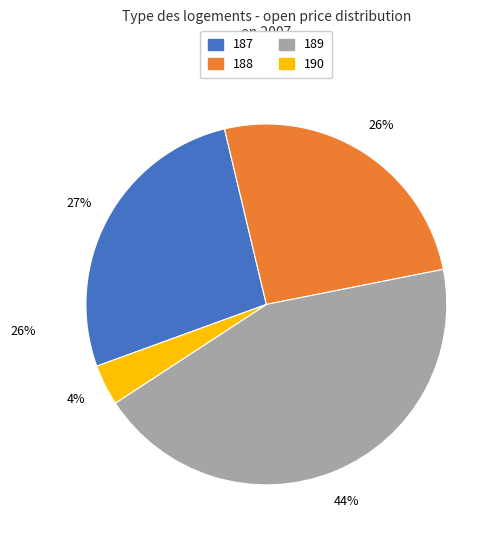

How many slices are in this pie chart?

4